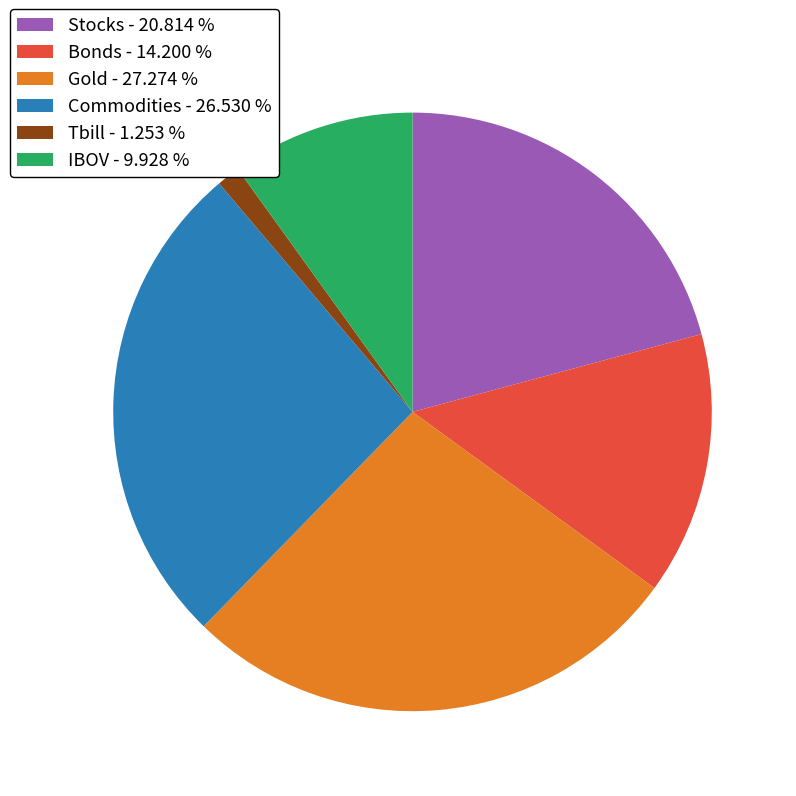

The Bonds slice represents 14% of the pie. True or false?

True